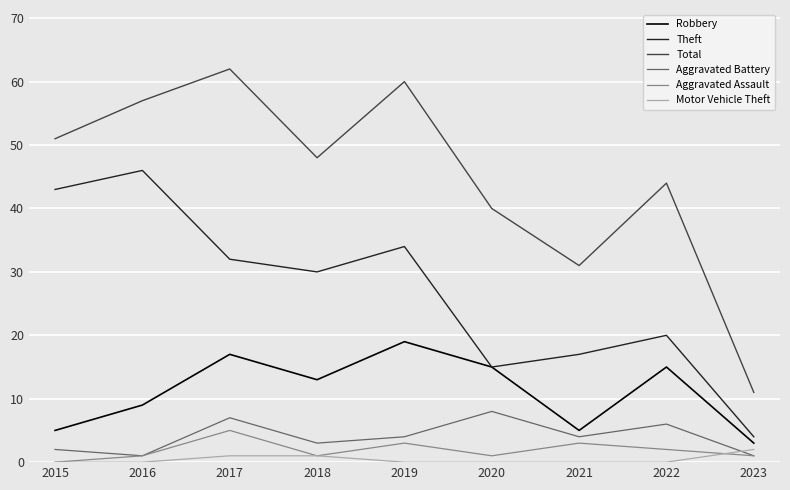

Which label corresponds to the largest value in the chart?

2017